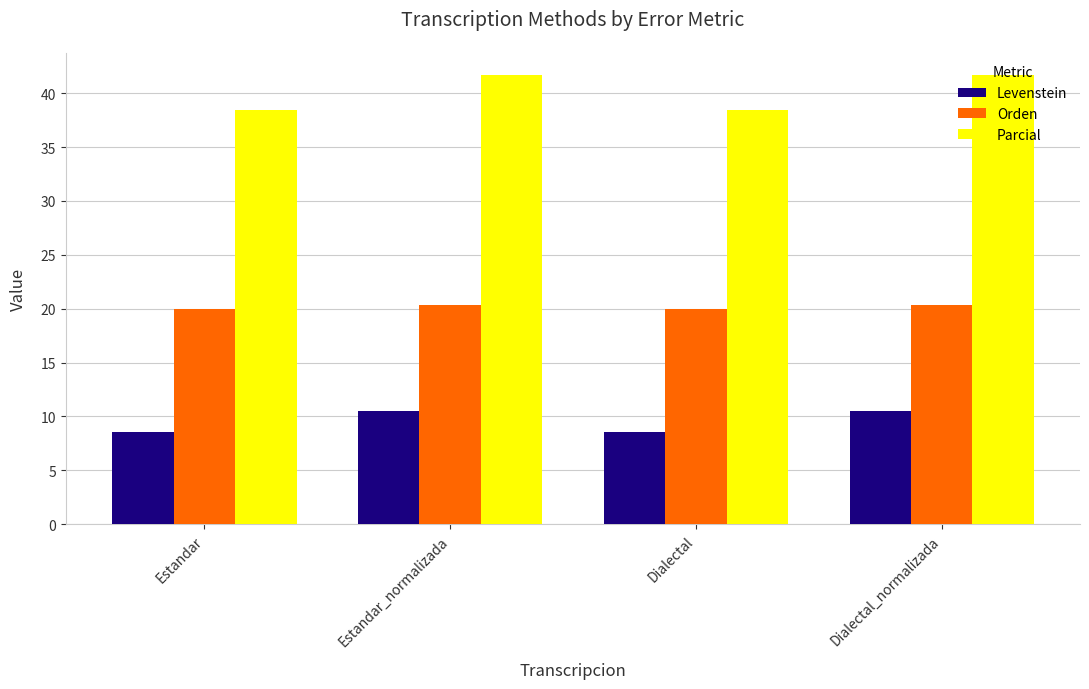

How many groups of bars are there?

4